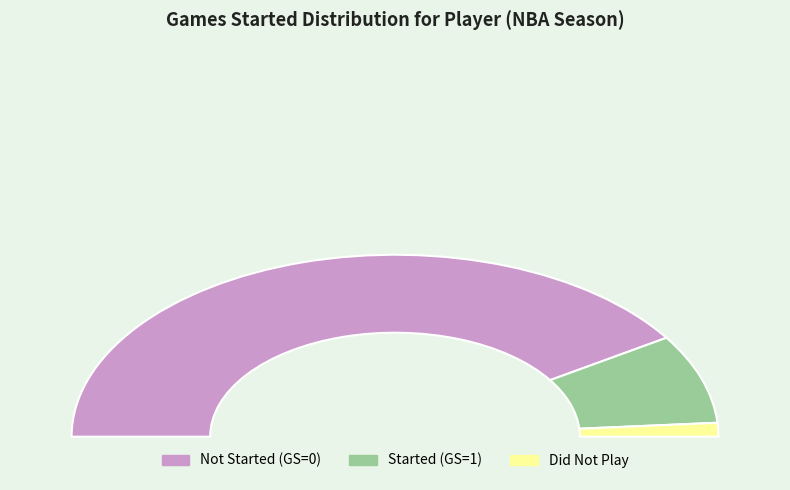

True or false: GS=0 accounts for 87% of the total.

False